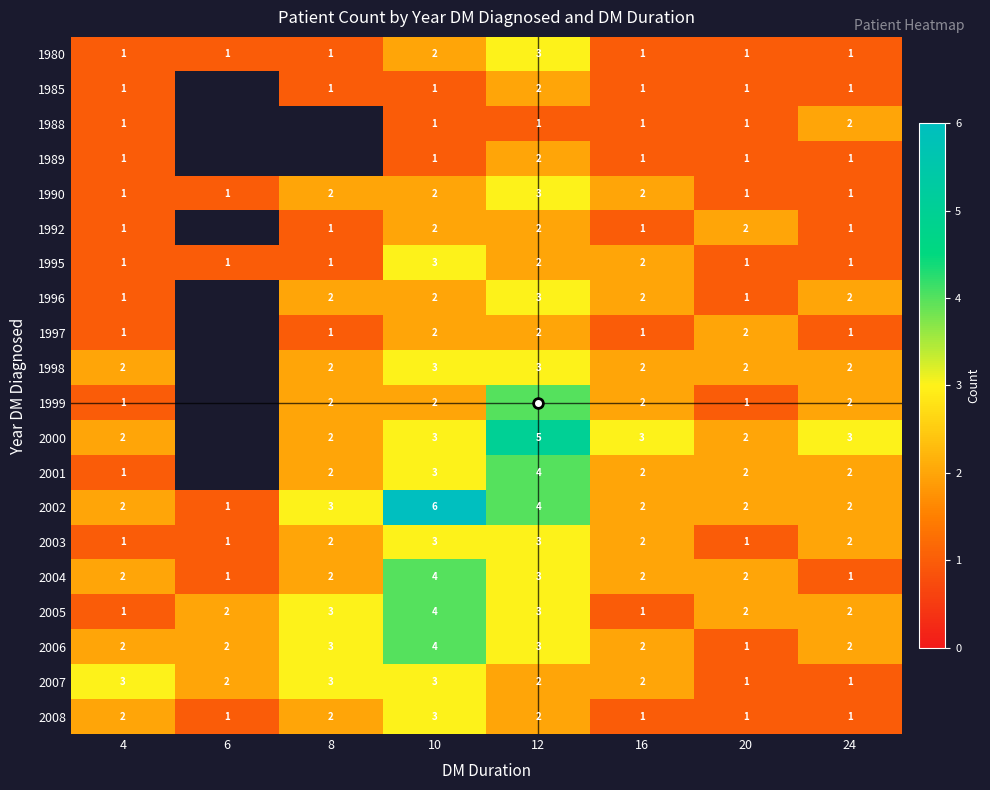

What is the greatest value displayed?

6.0